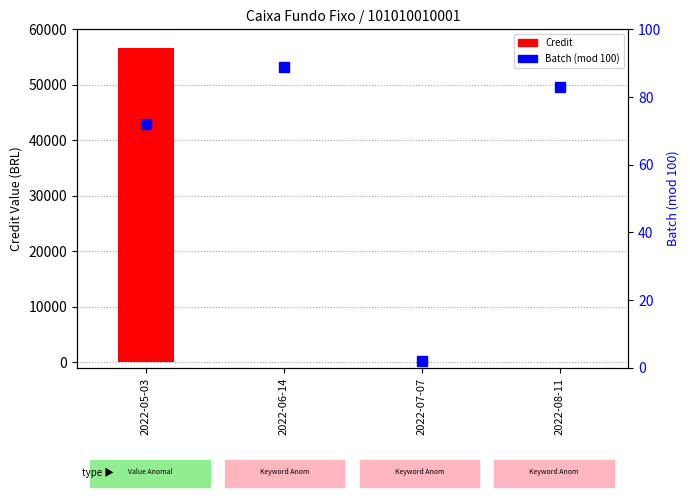

Reading left to right, list all the values displayed in this chart.

Credit: 2022-05-03=56560.6	2022-06-14=37.0	2022-07-07=73.4	2022-08-11=111.1
Batch (mod 100): 2022-05-03=72.0	2022-06-14=89.0	2022-07-07=2.0	2022-08-11=83.0